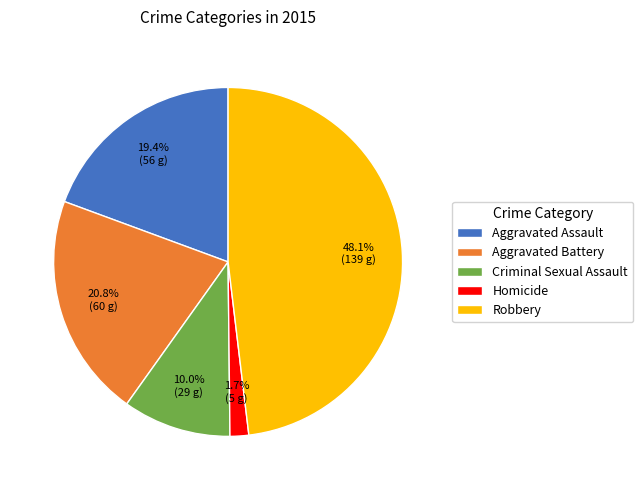

Which category has the smallest portion of the pie?

Homicide